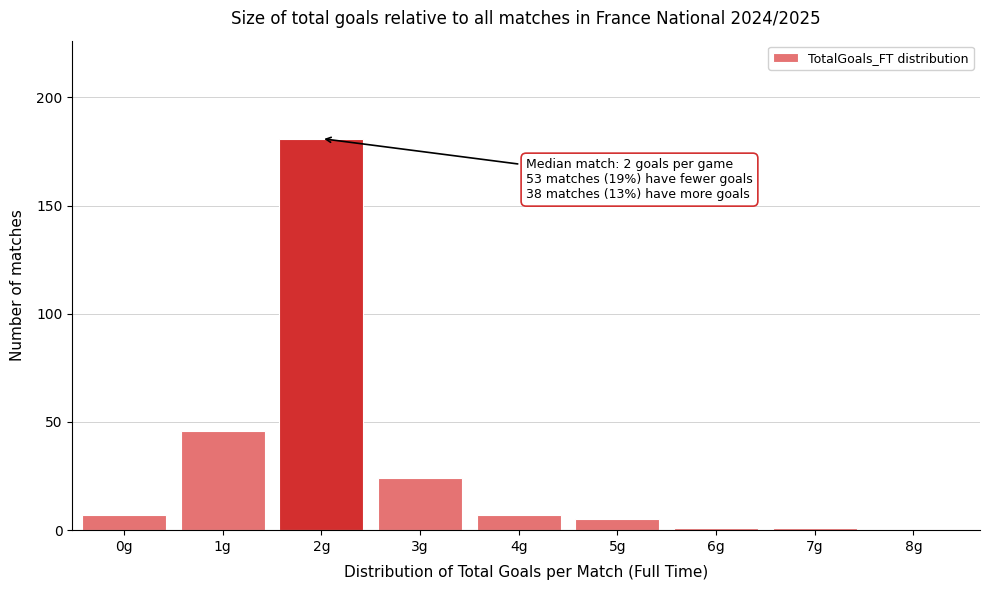

Reading right to left, extract all data points from this chart.

8g=0	7g=1	6g=1	5g=5	4g=7	3g=24	2g=181	1g=46	0g=7